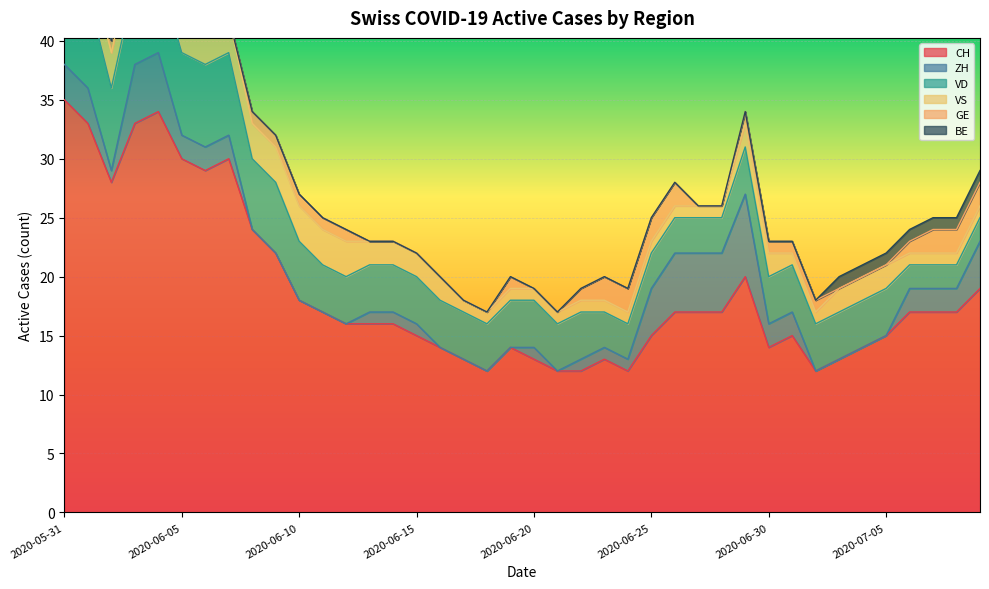

What is the greatest value displayed?

35